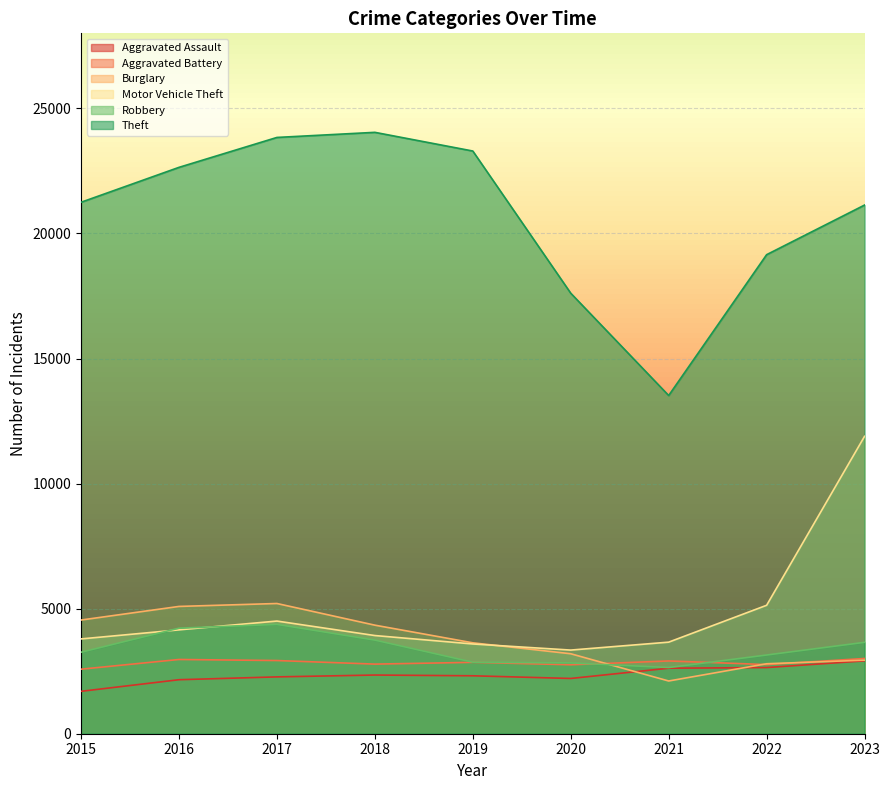

What is the sum of the Aggravated Battery values at 2021 and 2022?

5673